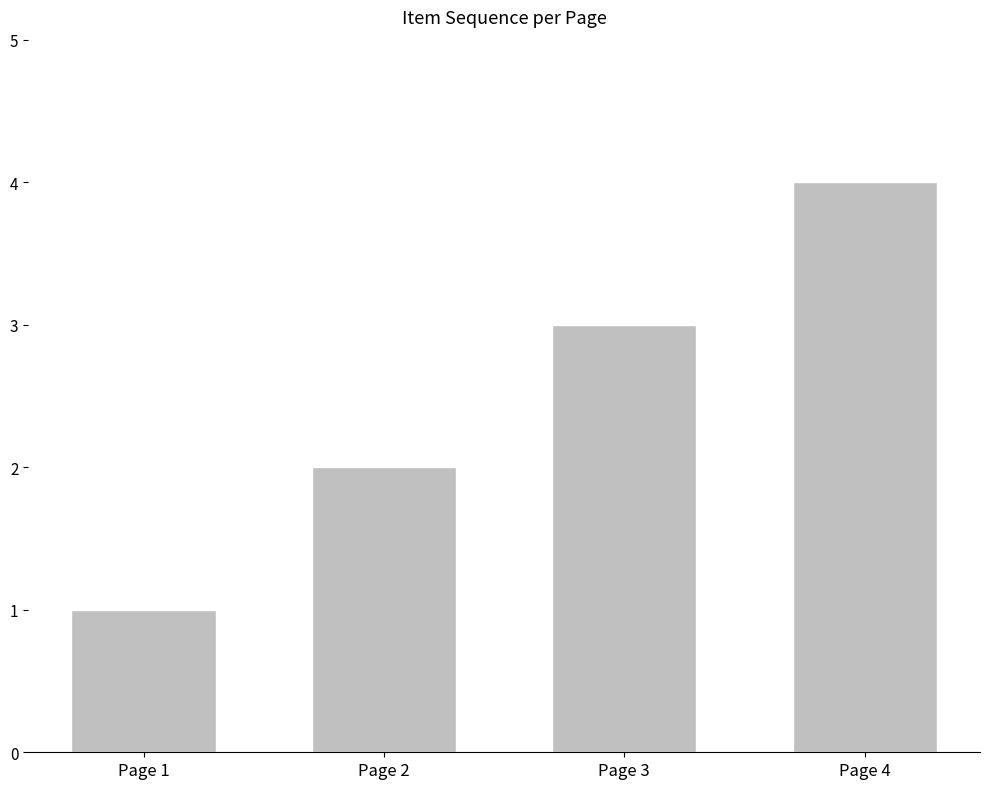

Does the chart contain any negative values?

No